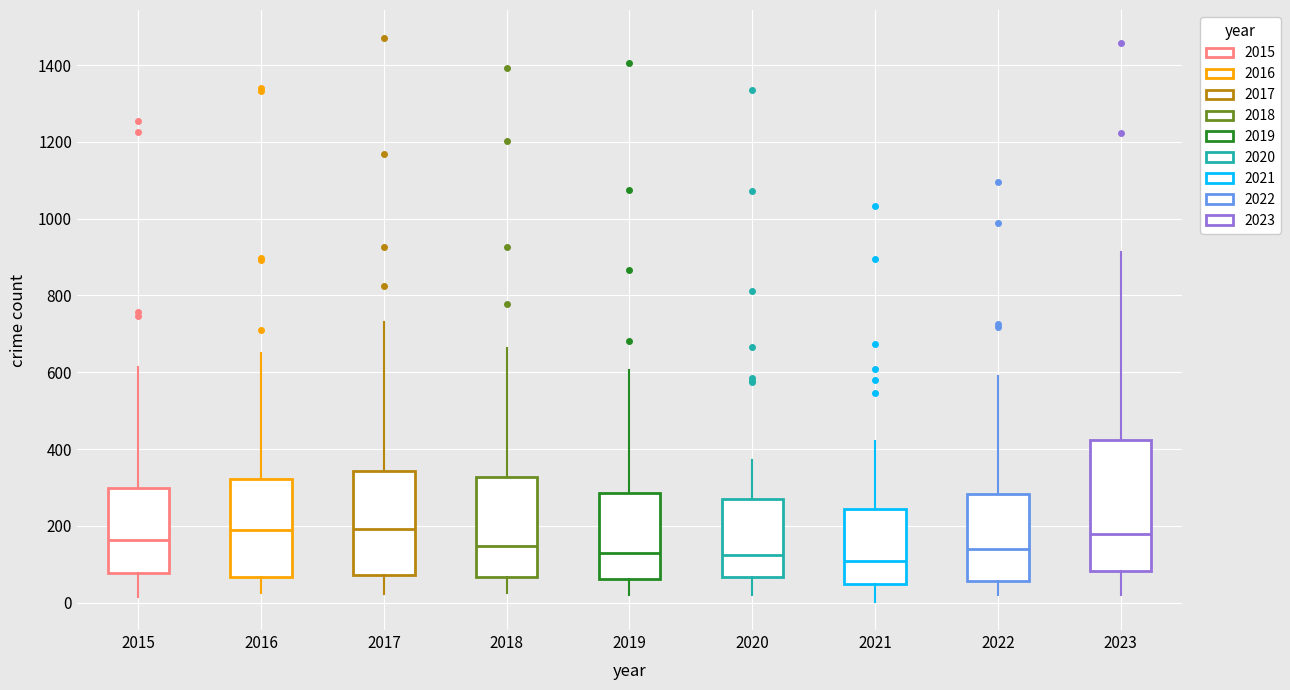

Reading left to right, read every box against the y-axis: the position of its median line, the range the box covers, and the ends of its whiskers. The values are not printed on the chart, so give them approximately, as read against the axis.

2015: median 160, box 80 to 300, whiskers 20 to 620
2016: median 180, box 60 to 320, whiskers 20 to 660
2017: median 200, box 80 to 340, whiskers 20 to 740
2018: median 140, box 60 to 320, whiskers 20 to 660
2019: median 120, box 60 to 280, whiskers 20 to 600
2020: median 120, box 60 to 260, whiskers 20 to 380
2021: median 100, box 40 to 240, whiskers 0 to 420
2022: median 140, box 60 to 280, whiskers 20 to 600
2023: median 180, box 80 to 420, whiskers 20 to 920